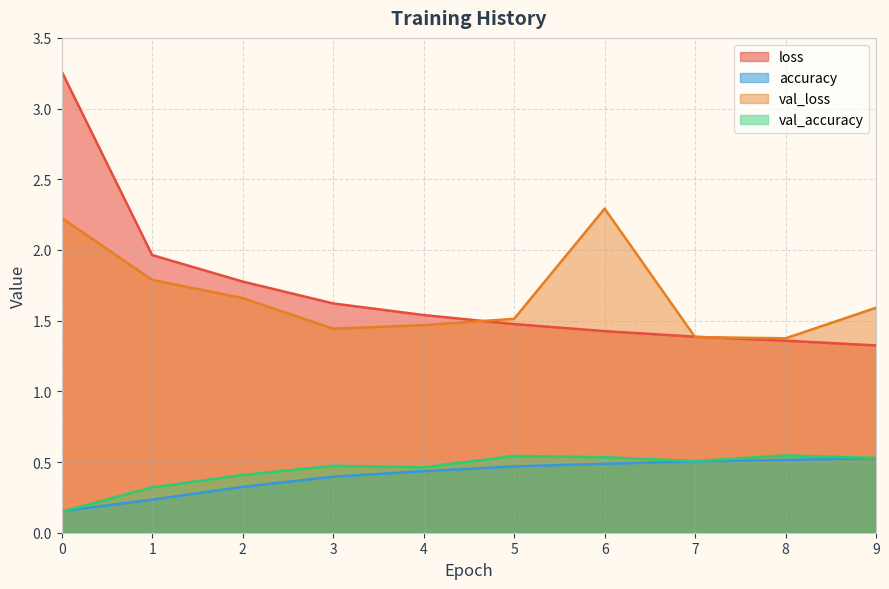

Reading left to right, what are all the values shown in this chart?

loss: 3.3	2.0	1.8	1.6	1.5	1.5	1.4	1.4	1.4	1.3
accuracy: 0.2	0.2	0.3	0.4	0.4	0.5	0.5	0.5	0.5	0.5
val_loss: 2.2	1.8	1.7	1.4	1.5	1.5	2.3	1.4	1.4	1.6
val_accuracy: 0.1	0.3	0.4	0.5	0.5	0.5	0.5	0.5	0.5	0.5